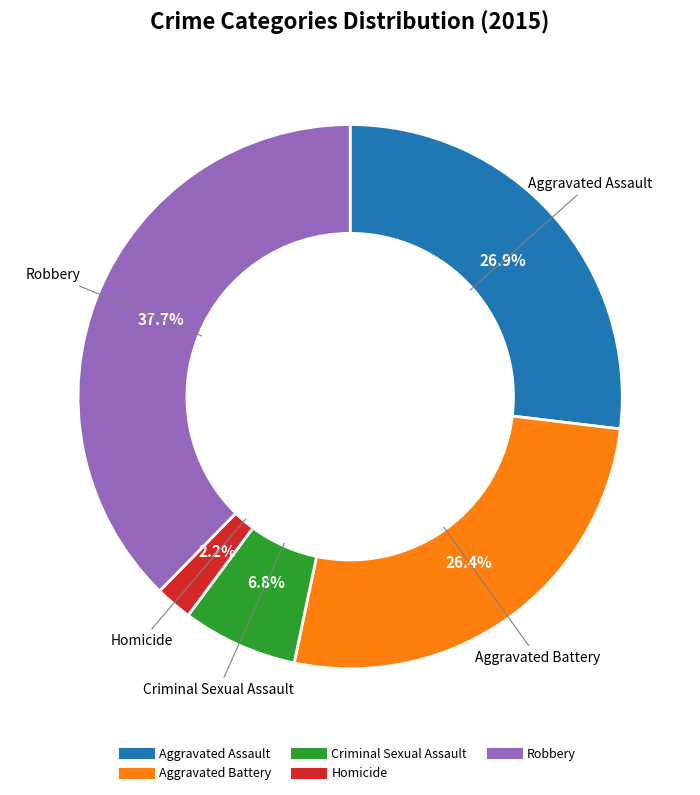

To the nearest percent, what is the combined percentage of Homicide and Aggravated Assault?

29%